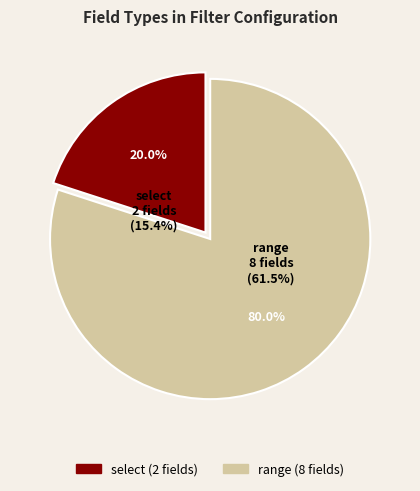

To the nearest percent, what is the difference between the select and range slice percentages?

60%